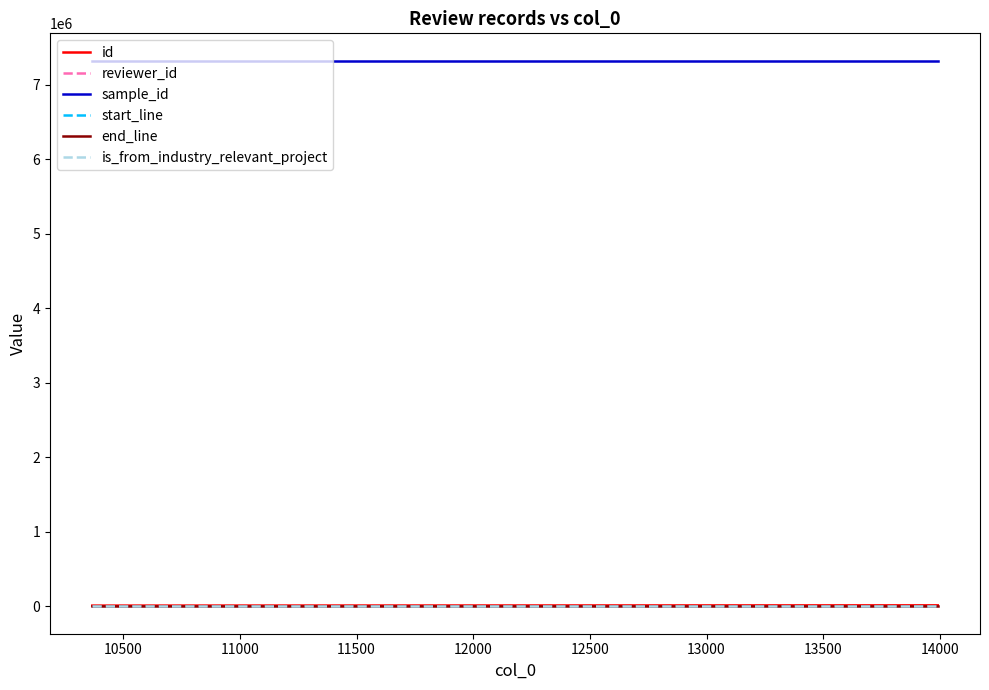

True or false: sample_id and id cross at least once.

False